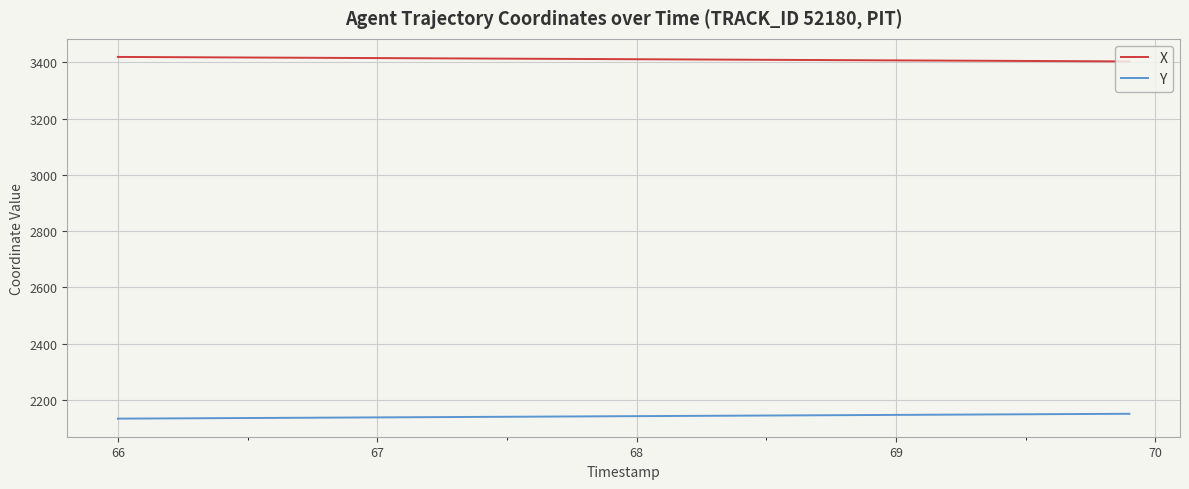

Which series has the largest total across all categories?

X